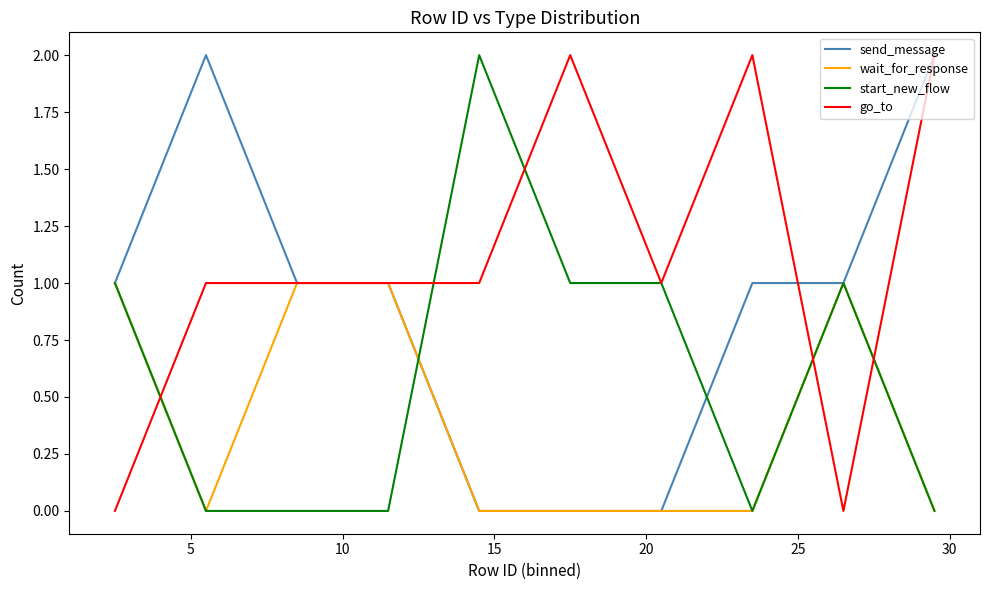

Rank the series by their average value, from highest to lowest.

go_to, send_message, start_new_flow, wait_for_response